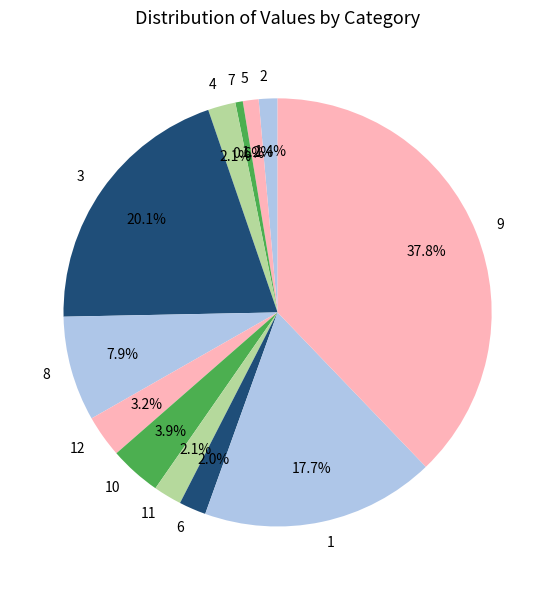

Which category has the biggest portion of the pie?

9